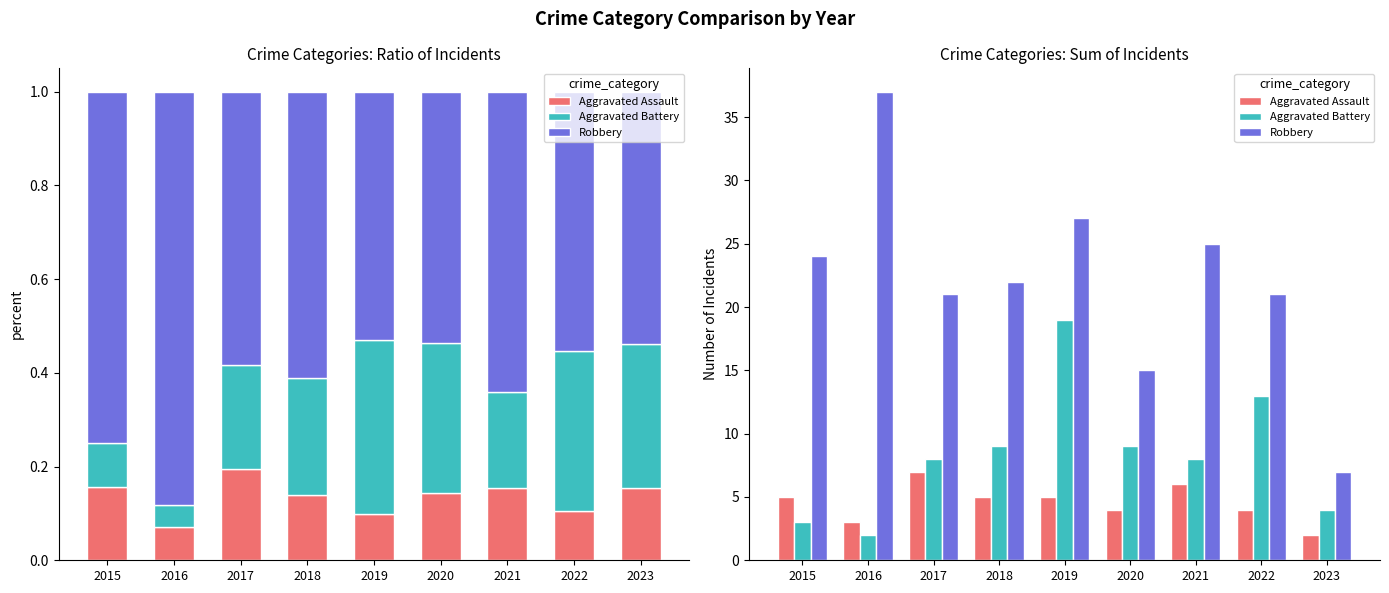

What is the value of the Aggravated Assault bar at the 3rd from the left?

7